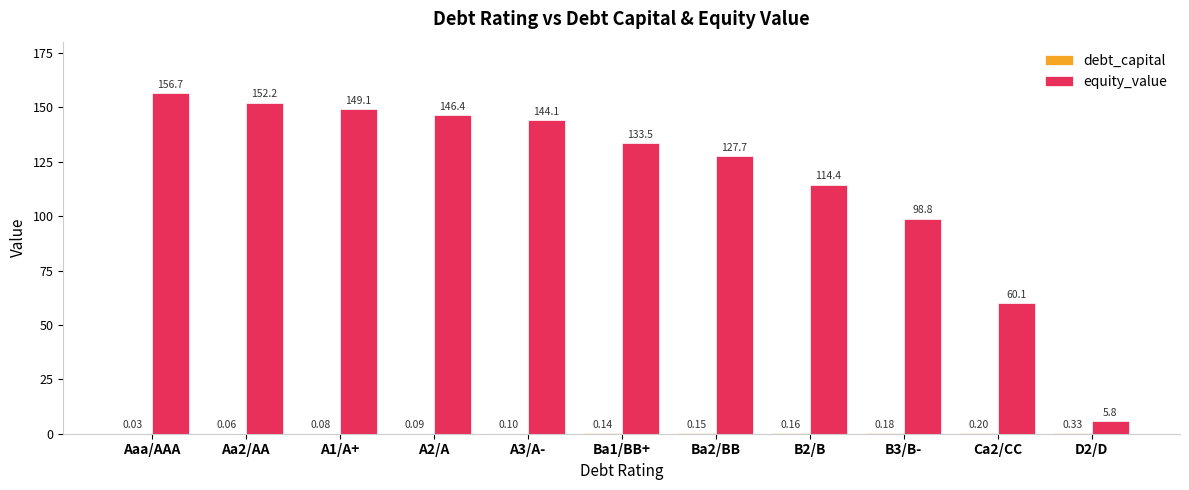

Between A2/A and Ba1/BB+, which series saw the biggest shift?

equity_value